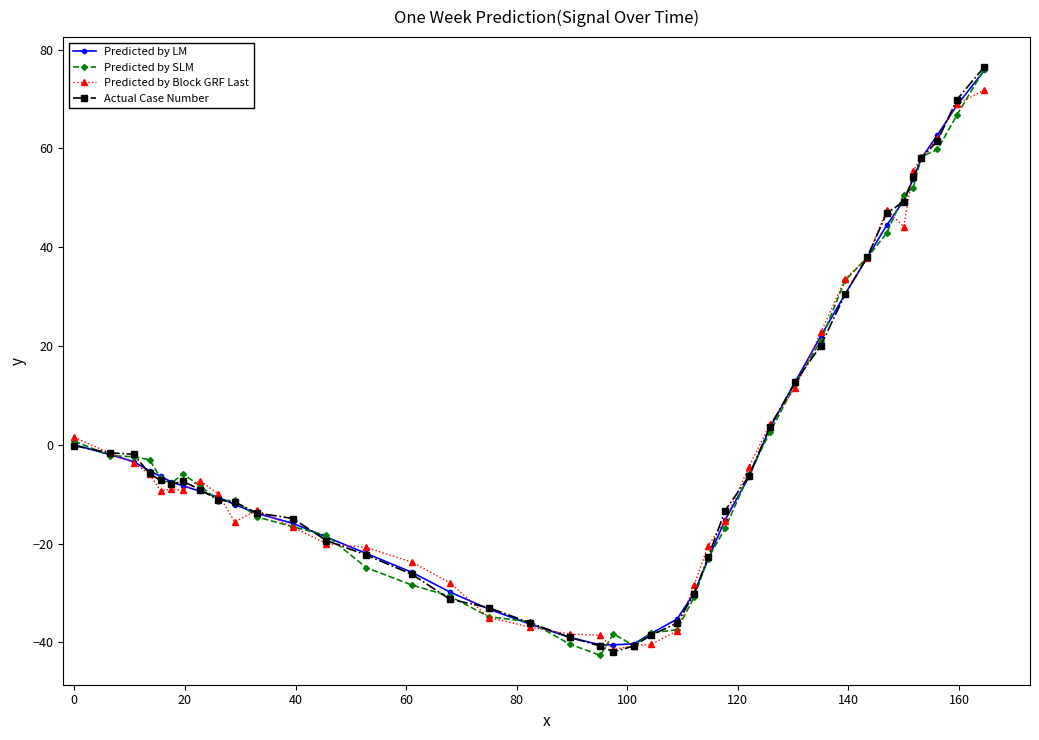

What is the average value of the Actual Case Number series?

-1.2